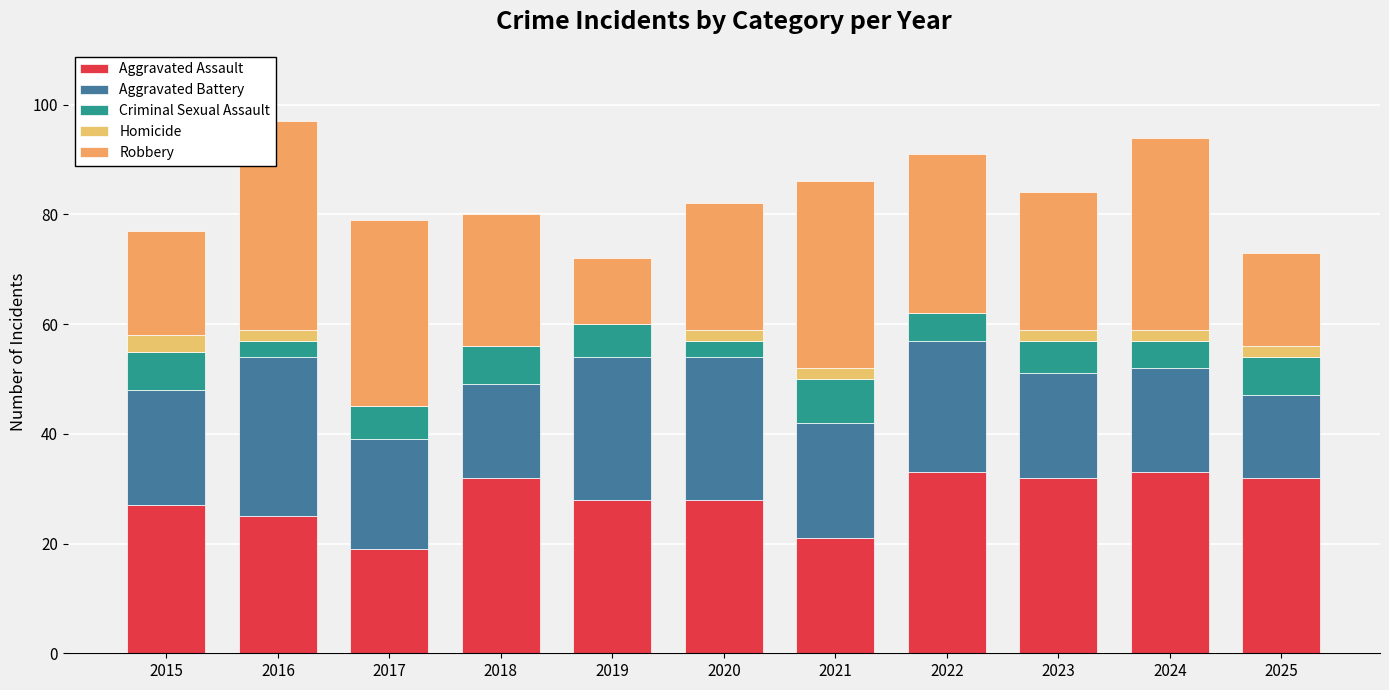

Which has a higher value, 2021 or 2022?

2022